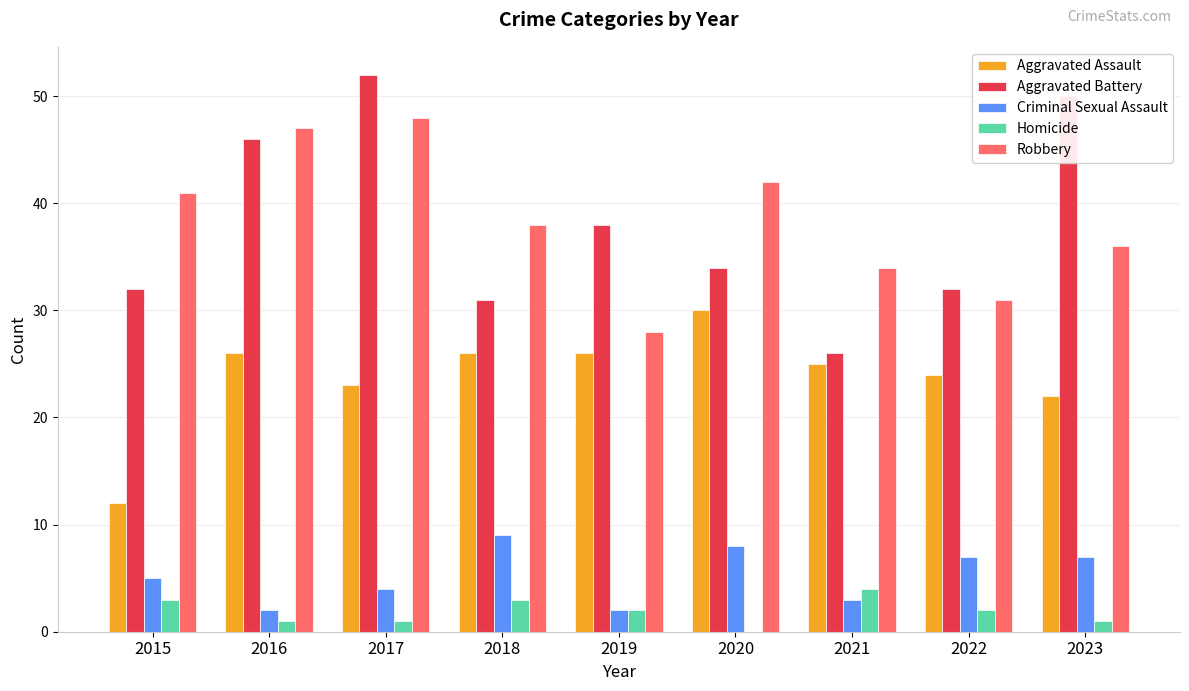

Which category has the highest value across all series?

2017